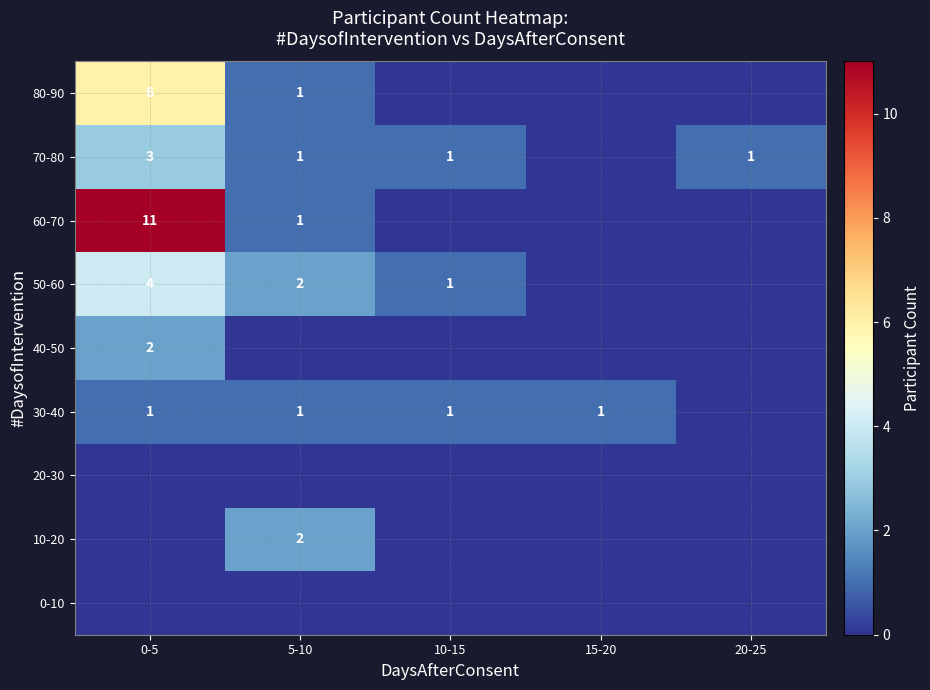

The value of 80-90 at 0-5 is 9. True or false?

False